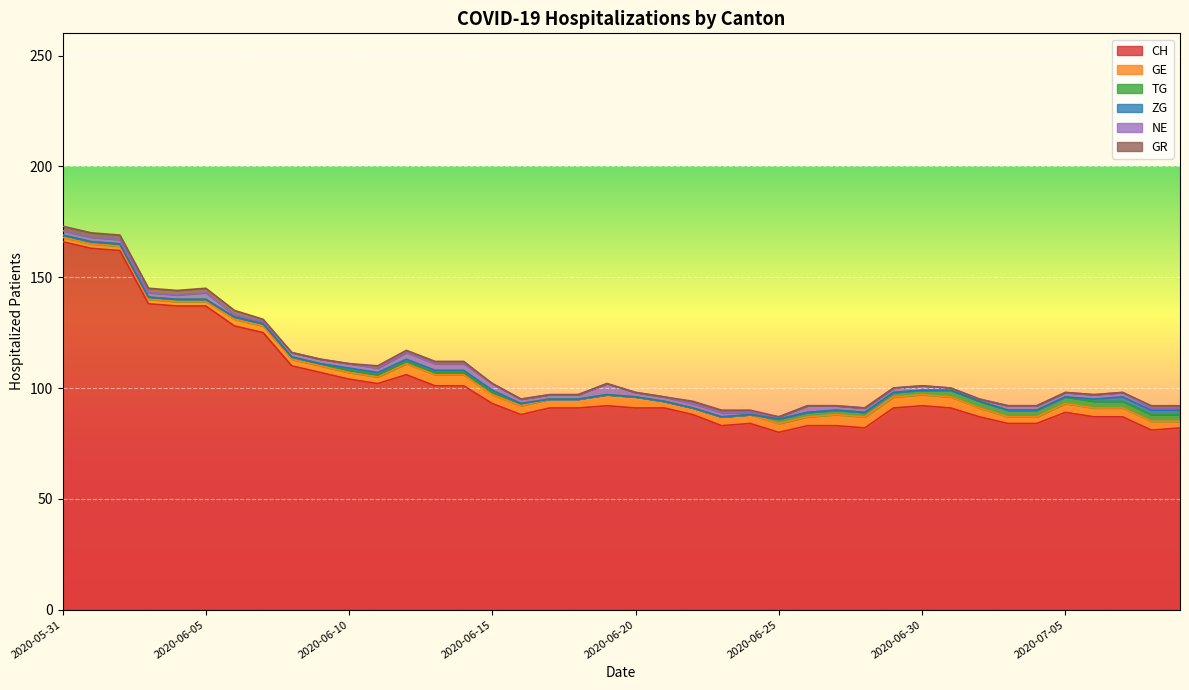

Which label corresponds to the smallest value in the chart?

2020-06-17